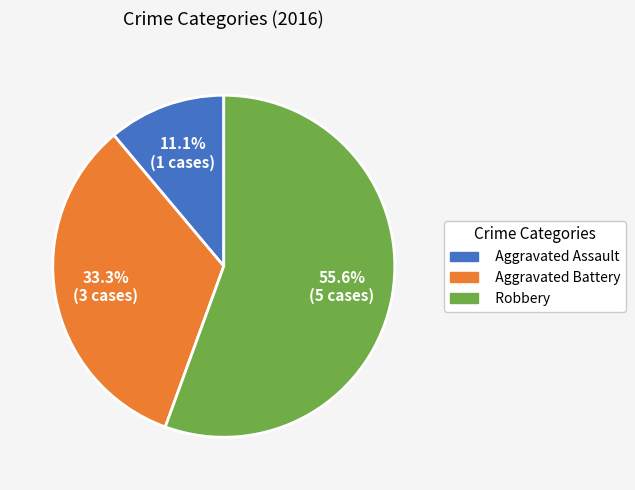

Which slice is the largest?

Robbery